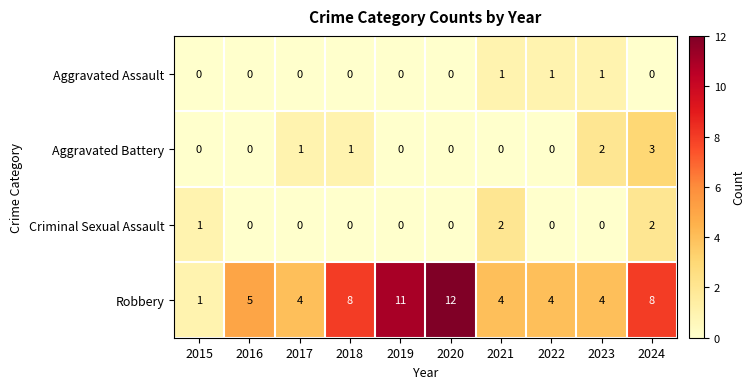

Which series has the widest spread of values?

Robbery